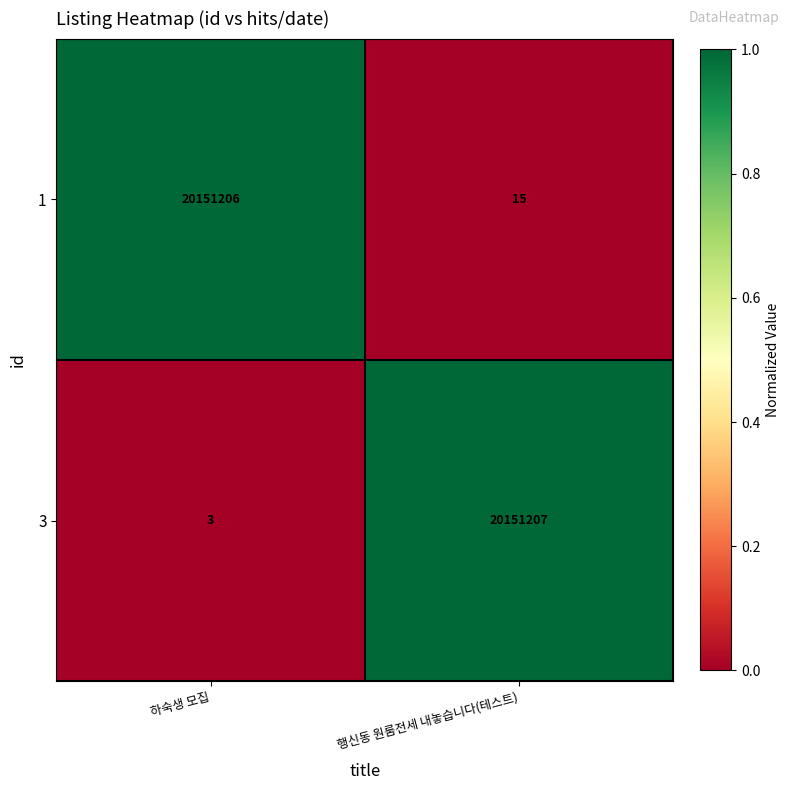

Is it true that 3 equals 3 at 하숙생 모집?

True